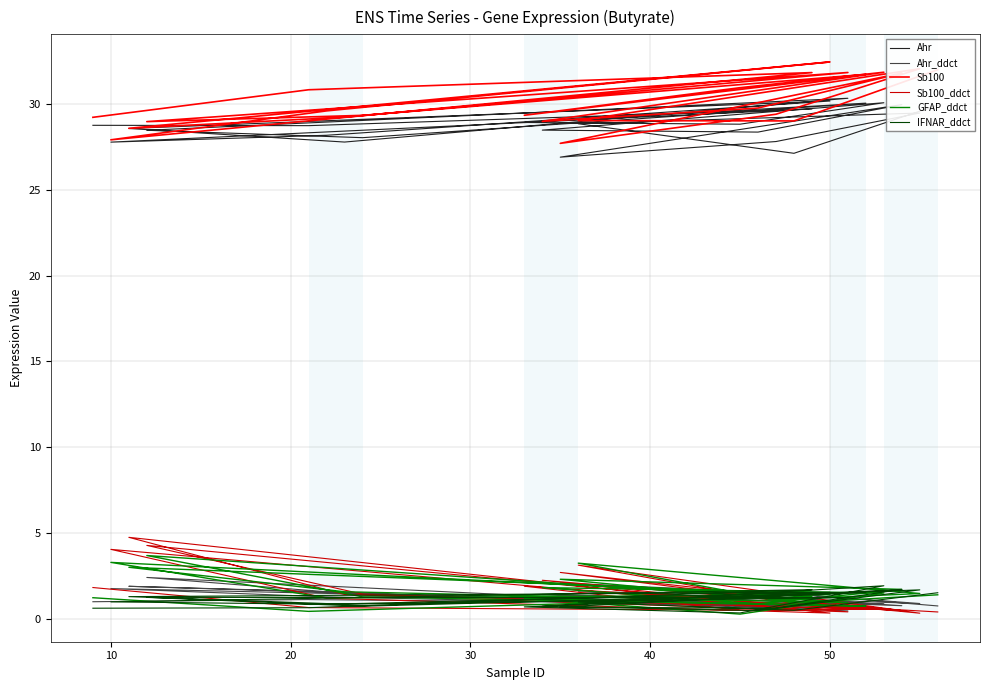

At 10, list the series in order from largest to smallest.

Sb100, Ahr, Ahr_ddct, Sb100_ddct, IFNAR_ddct, GFAP_ddct